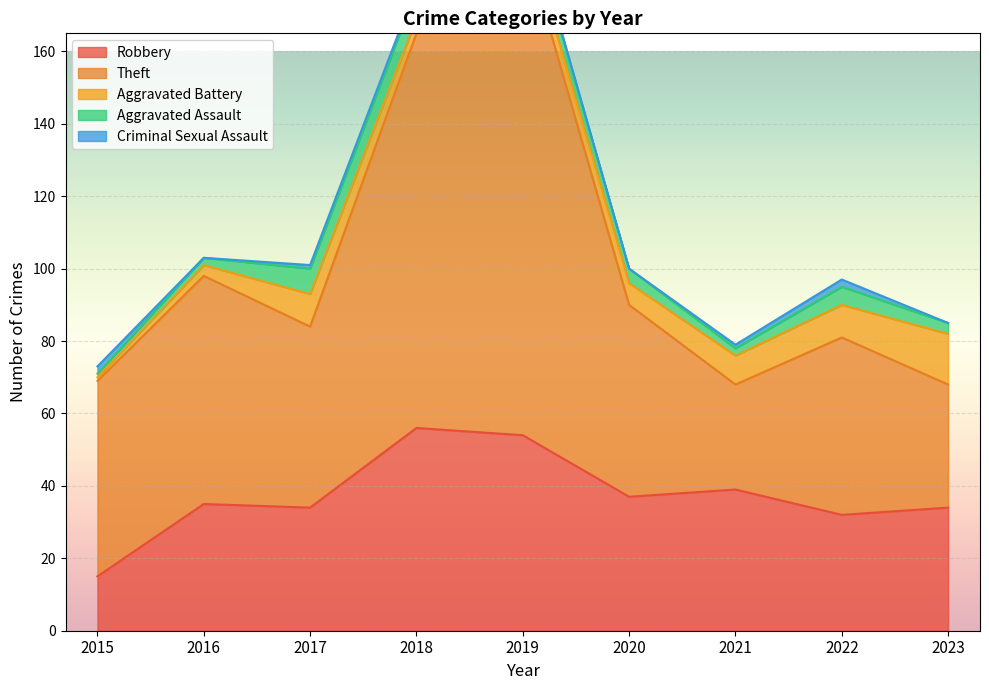

What are all the series names shown in the legend?

Robbery, Theft, Aggravated Battery, Aggravated Assault, Criminal Sexual Assault